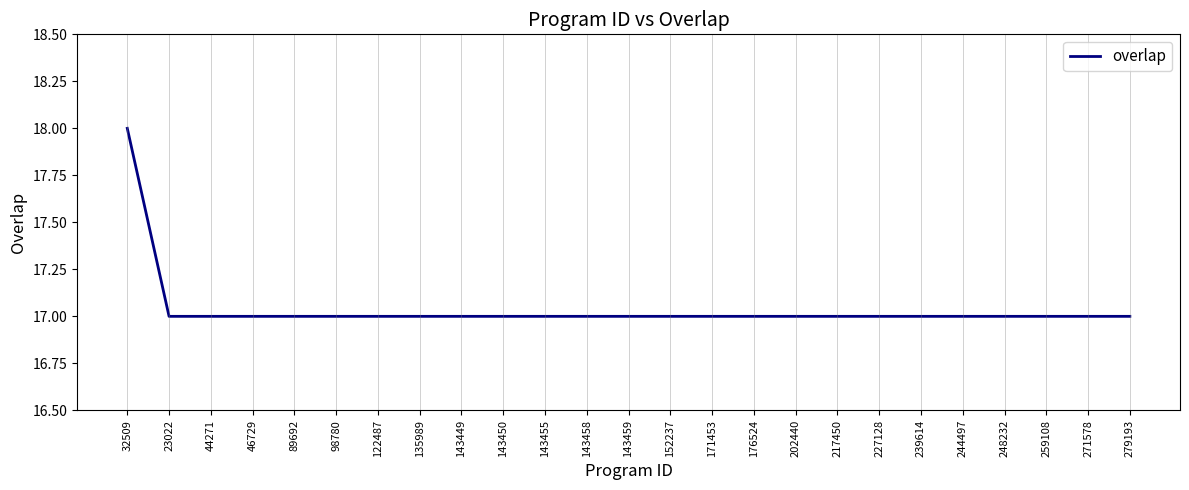

Read the value at 152237.

17